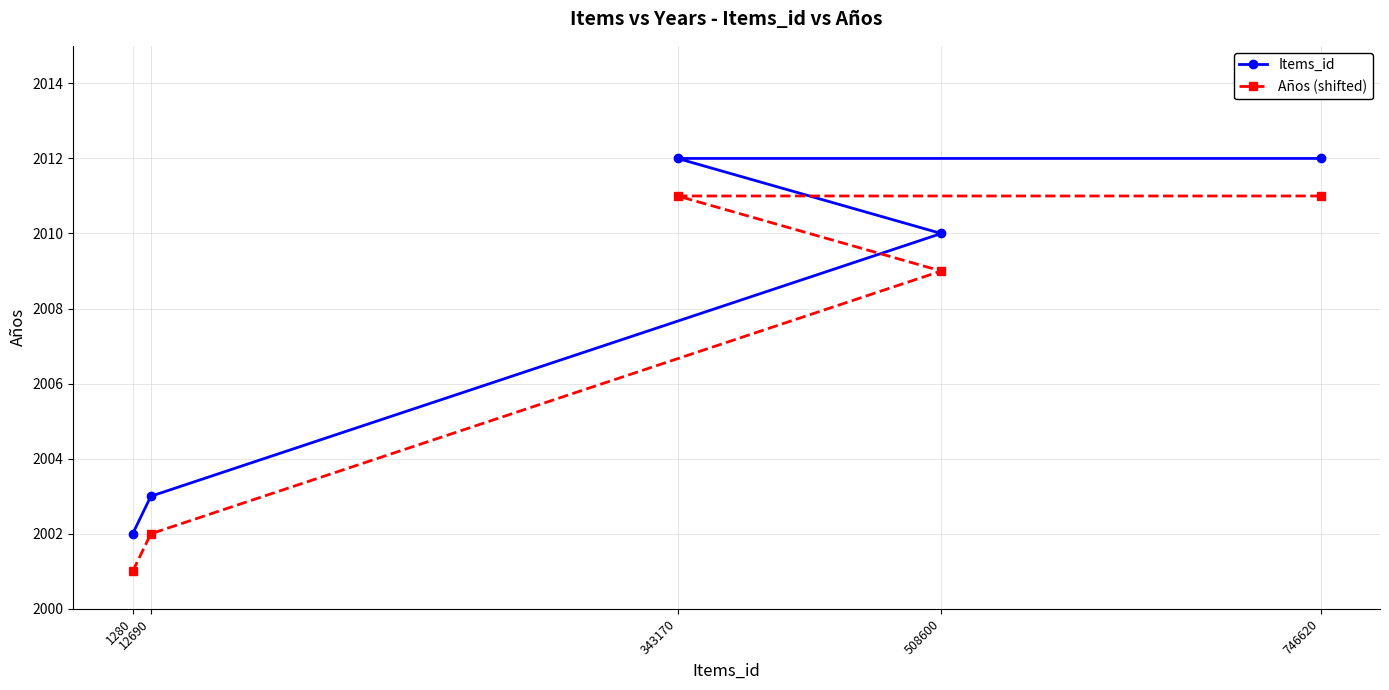

How many lines are shown in the chart?

2